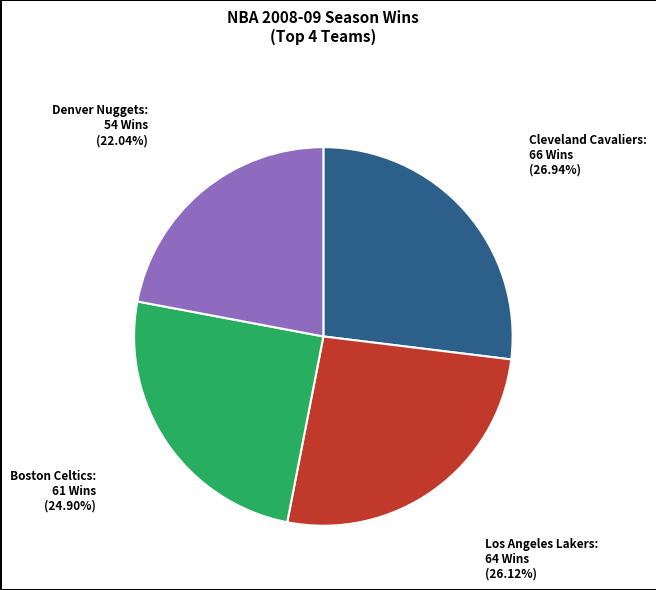

Is there any slice that represents more than half of the pie?

No